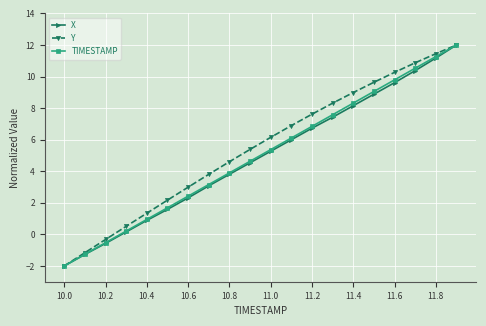

How many lines are shown in the chart?

3